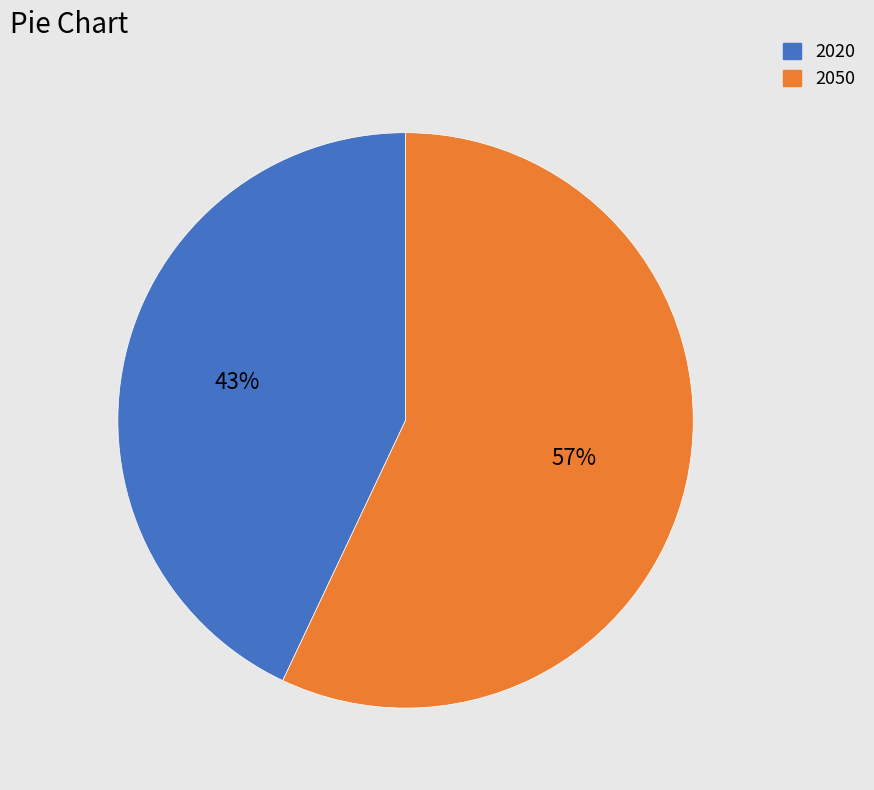

Between 2020 and 2050, which is larger?

2050